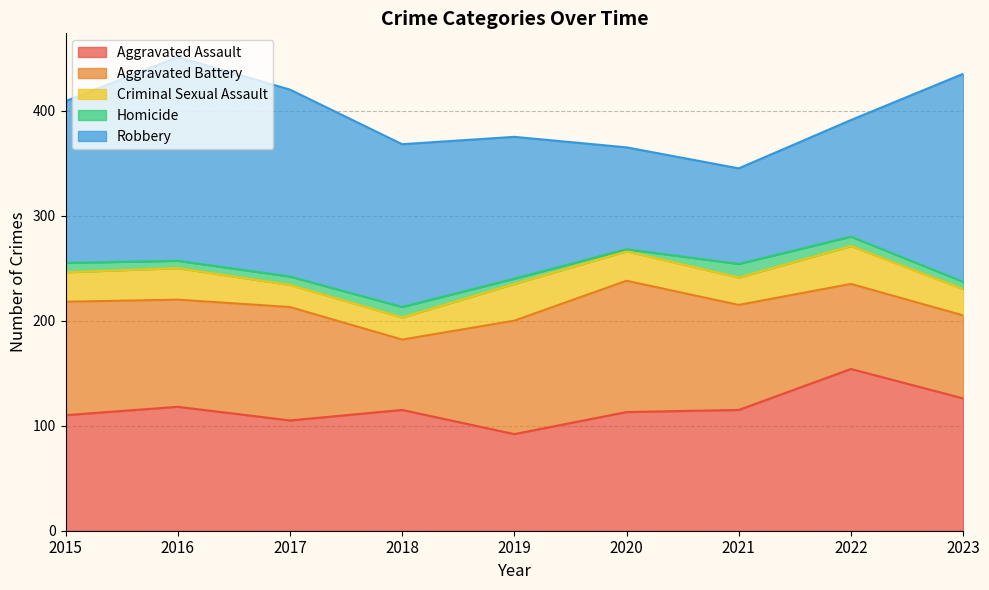

What is the value of the Aggravated Assault point at the 4th from the left?

115